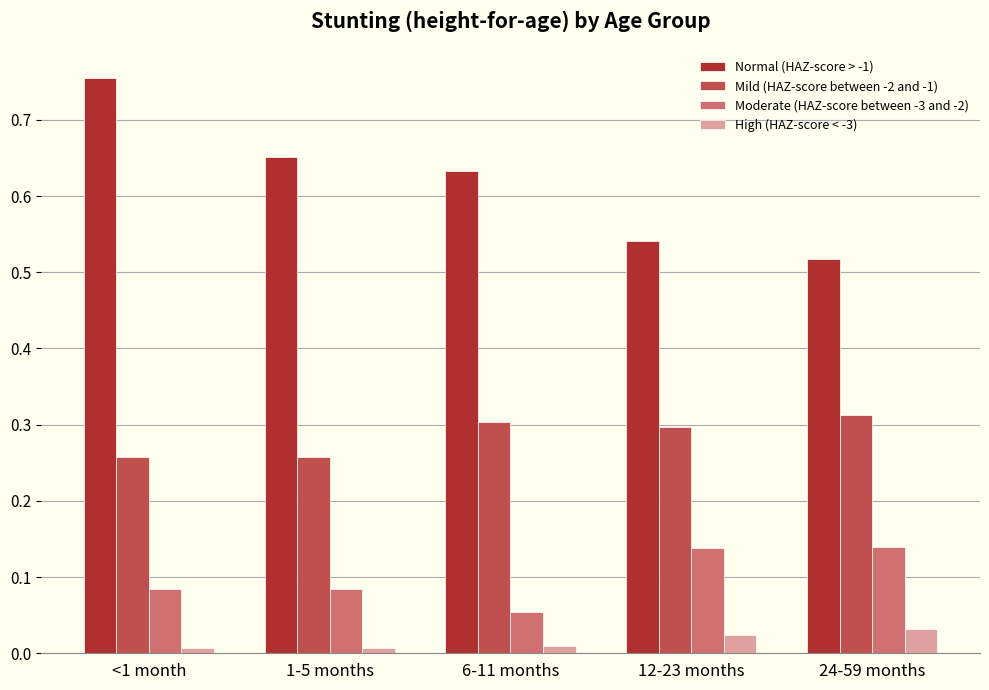

Rank the series at 12-23 months from highest to lowest value.

Normal (HAZ-score > -1), Mild (HAZ-score between -2 and -1), Moderate (HAZ-score between -3 and -2), High (HAZ-score < -3)